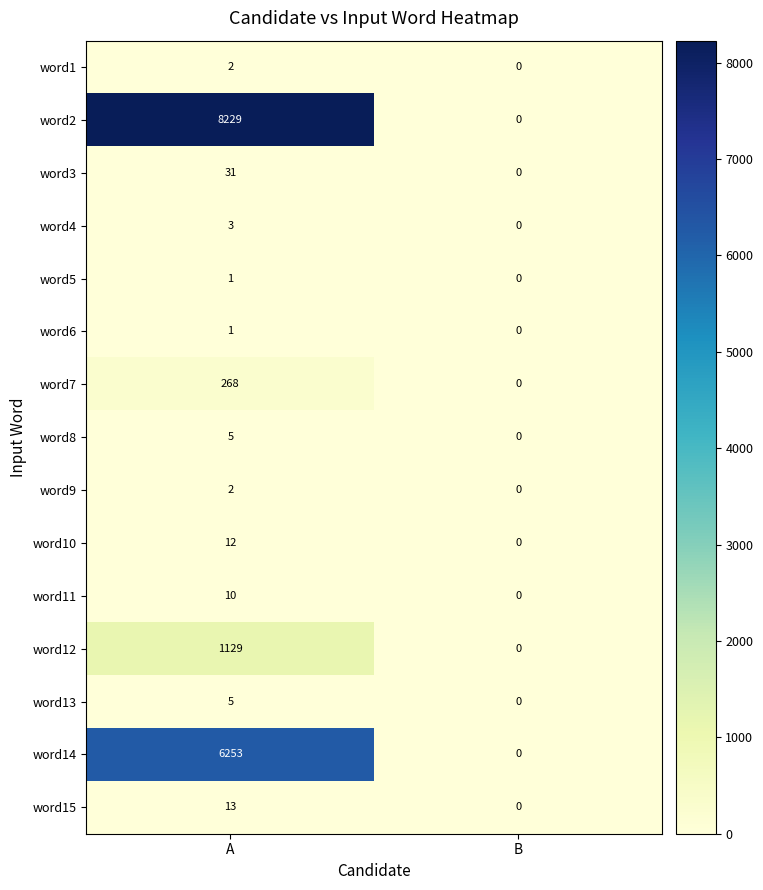

At which category is the sum across all series the highest?

A